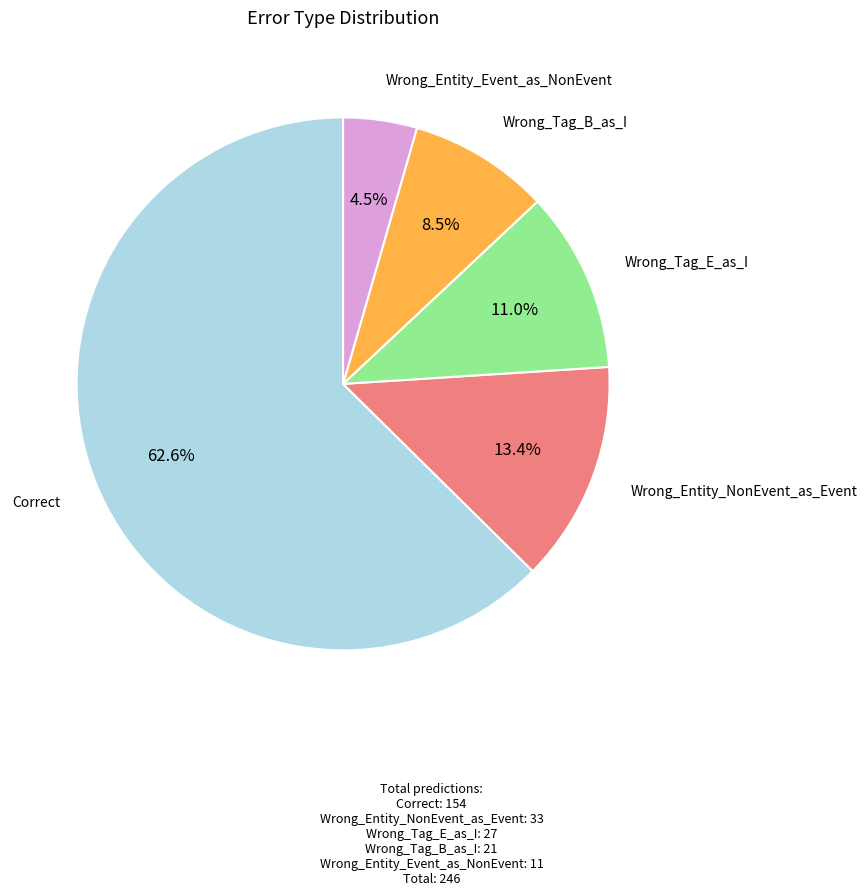

Is there any slice that represents more than half of the pie?

Yes